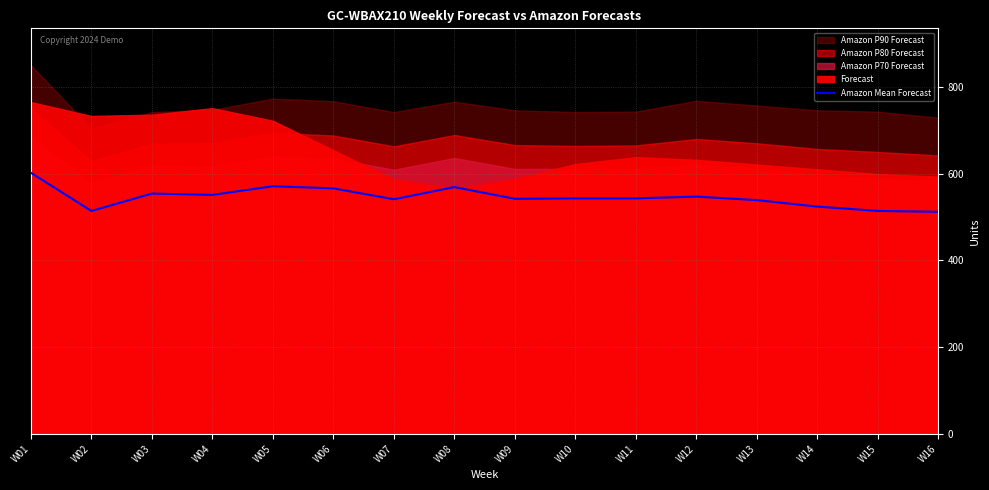

Rank the categories by value from highest to lowest.

W01, W05, W08, W06, W03, W04, W12, W10, W11, W09, W07, W13, W14, W02, W15, W16